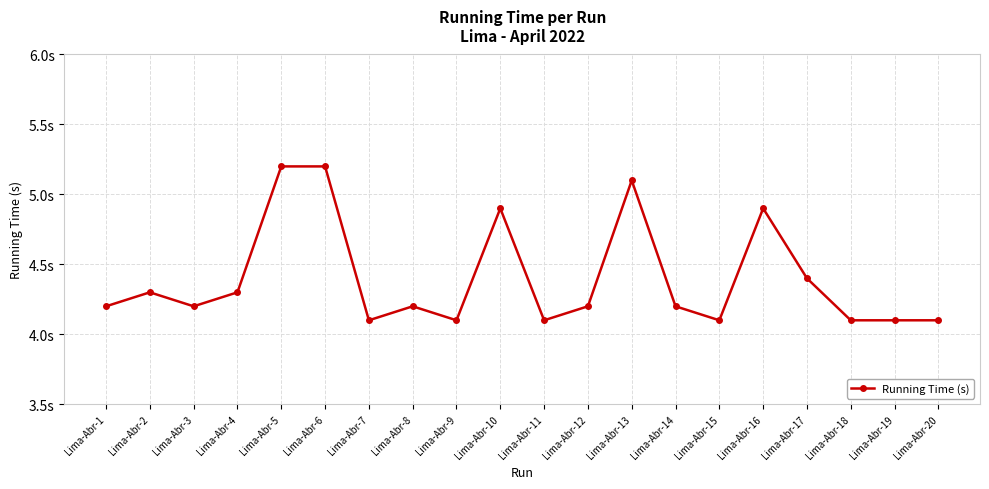

What is the greatest value displayed?

5.2